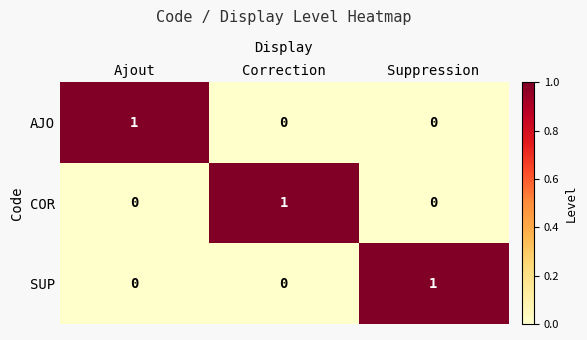

Count the COR values in the range 0 to 1.

3